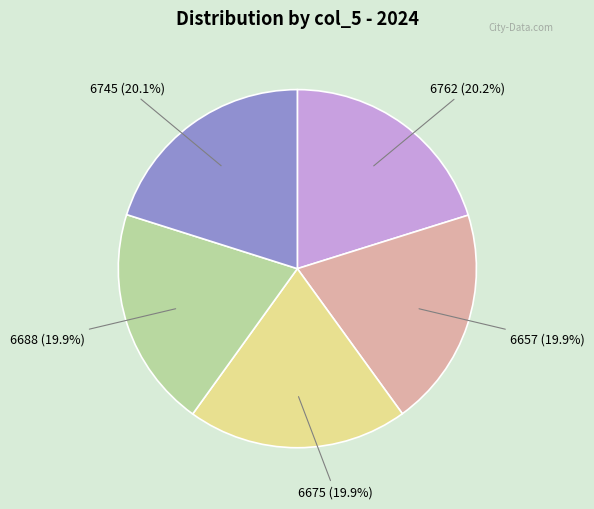

Is there any slice that represents more than half of the pie?

No